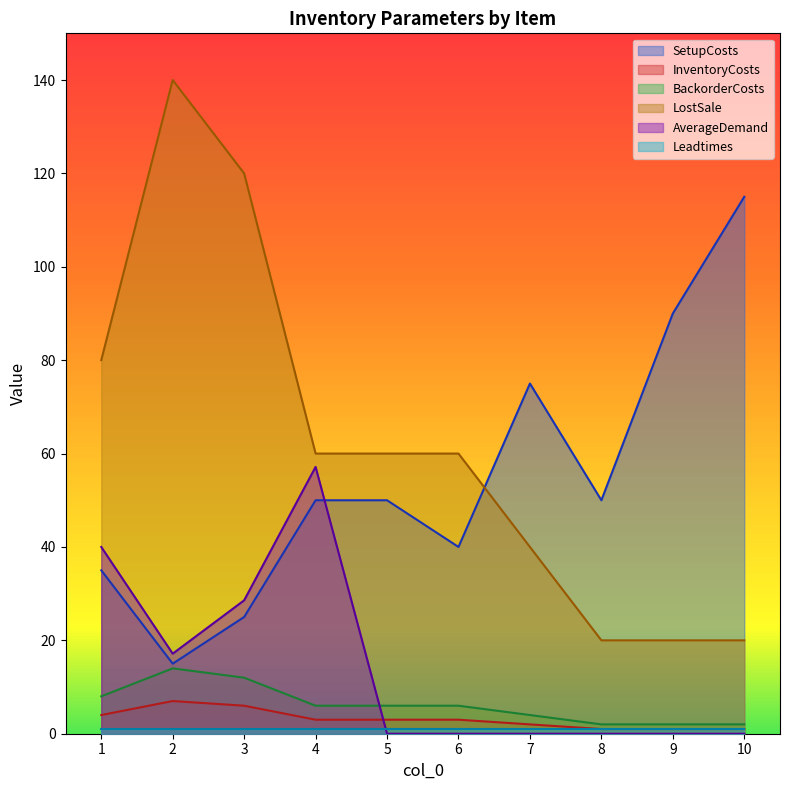

Is the value of AverageDemand at 3 greater than the value of SetupCosts at 2?

Yes